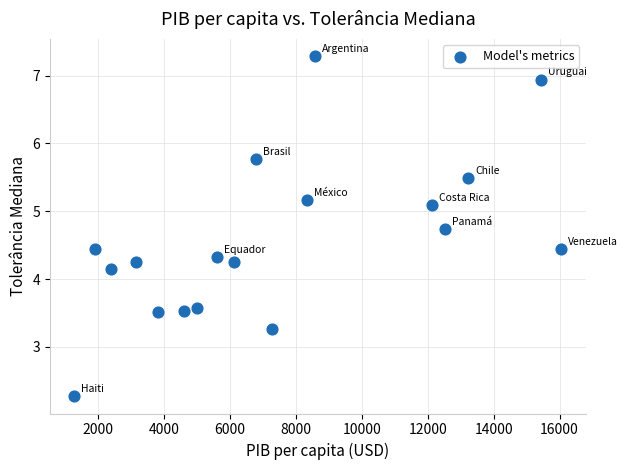

What is the range of X values (max minus min)?

14783.2